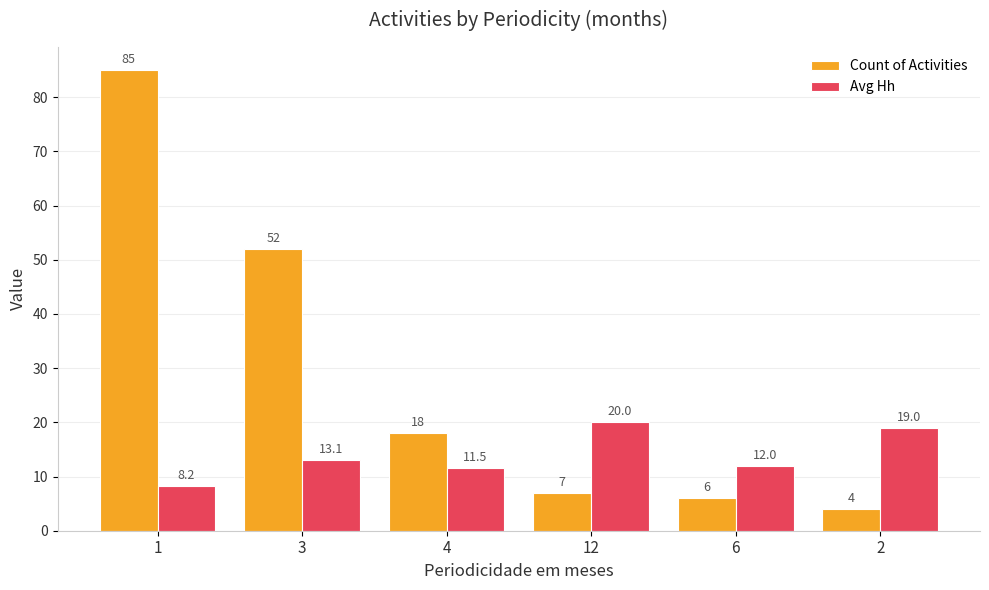

Reading left to right, transcribe all the data shown in this chart.

Count of Activities: 85.0	52.0	18.0	7.0	6.0	4.0
Avg Hh: 8.2	13.1	11.5	20.0	12.0	19.0